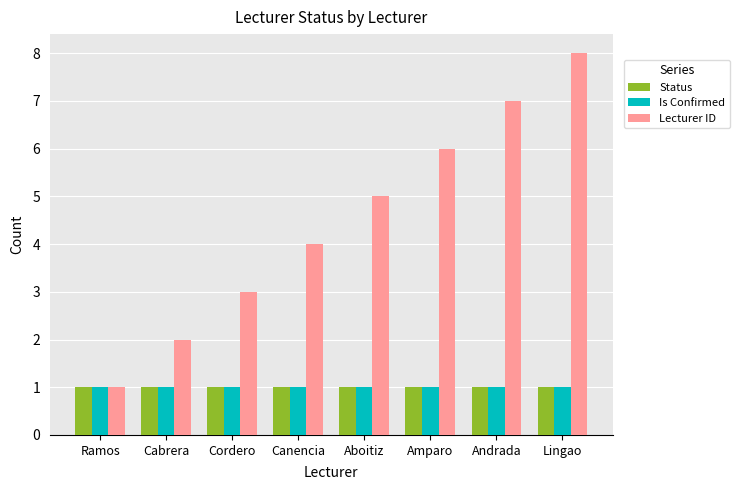

At which category is the sum across all series the highest?

Lingao